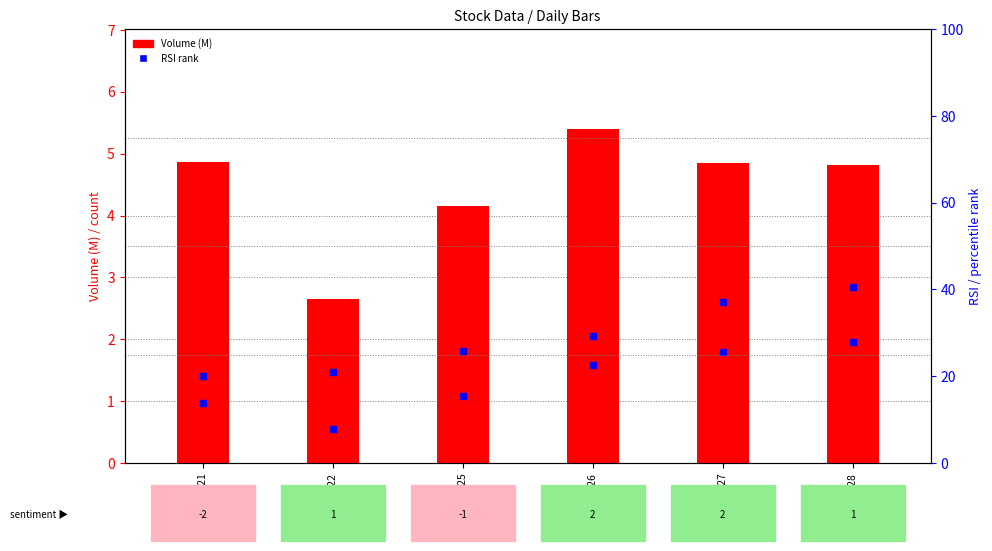

At which category is the sum across all series the highest?

2023-09-28